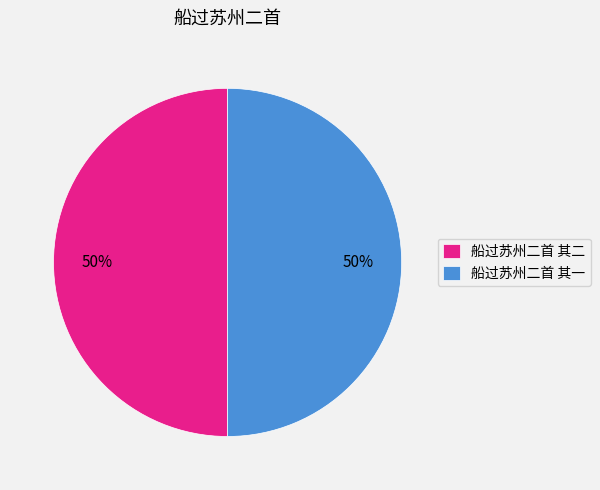

Do 船过苏州二首 其二 and 船过苏州二首 其一 together represent more than half of the pie?

Yes